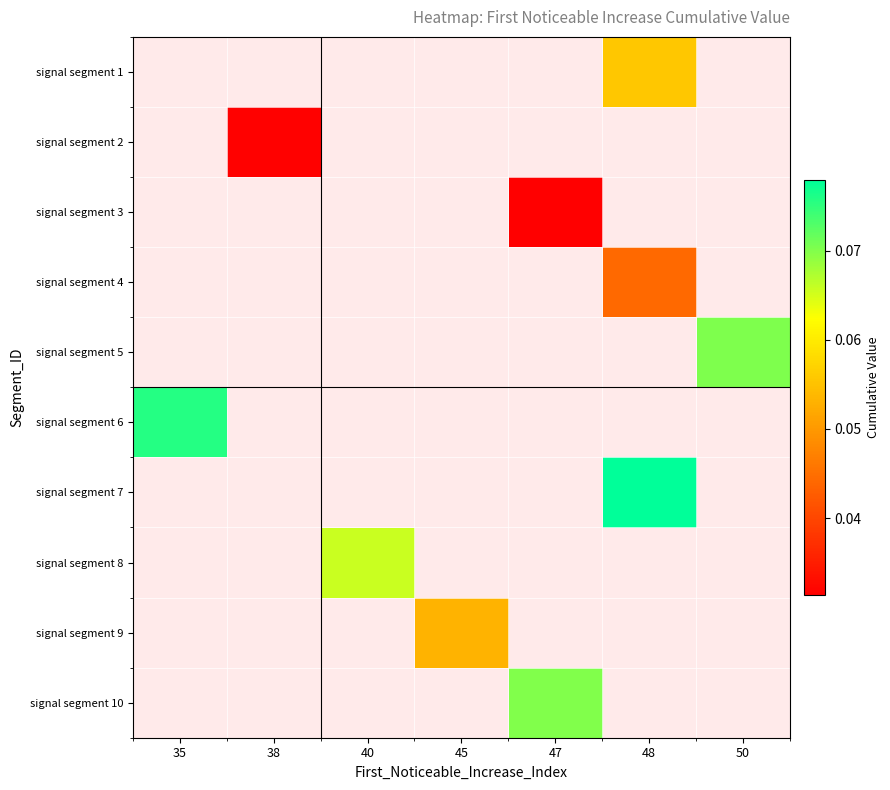

At which label does signal segment 10 reach its minimum?

35